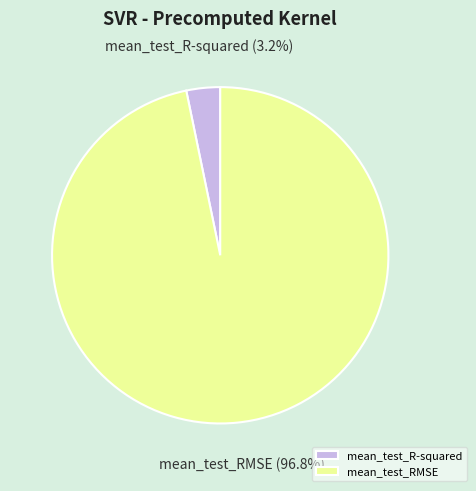

How many segments does this pie chart have?

2